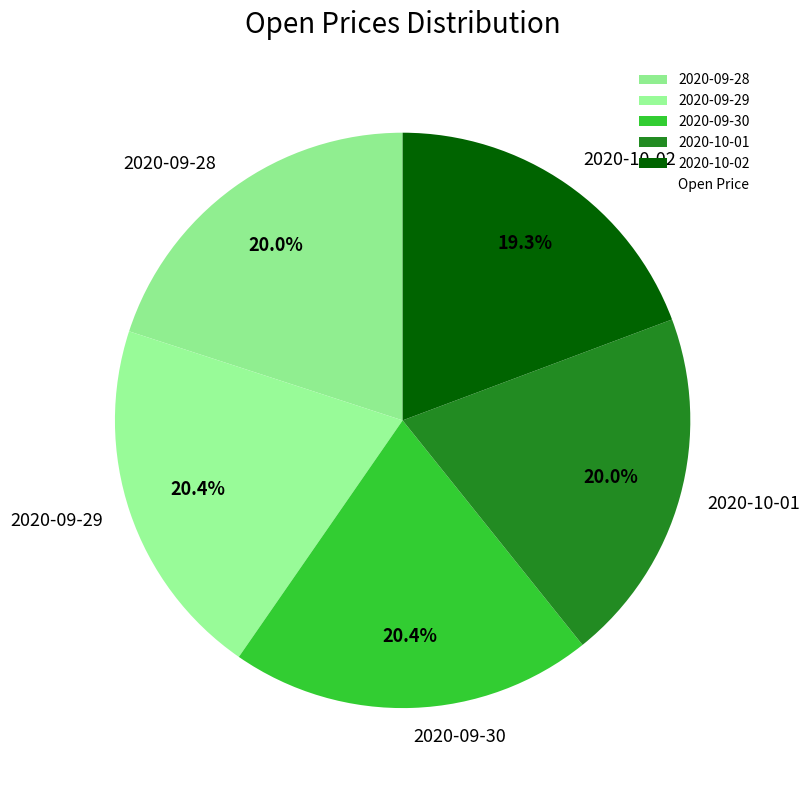

Does 2020-09-29 account for over 50% of the chart?

No